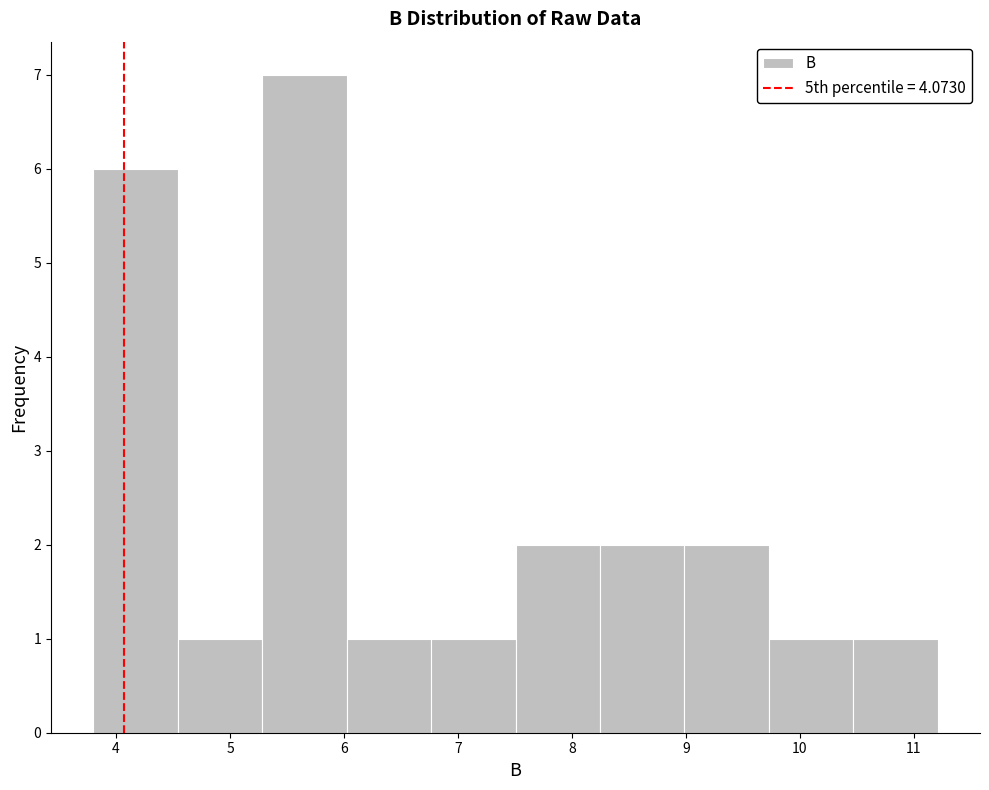

Reading left to right, transcribe this chart: for each bar, give the range it covers on the x-axis and its height. Neither the bar edges nor the heights are printed on the chart, so give them approximately, as read against the axes.

3.8 to 4.5: 6
4.5 to 5.3: 1
5.3 to 6.0: 7
6.0 to 6.8: 1
6.8 to 7.5: 1
7.5 to 8.2: 2
8.2 to 9.0: 2
9.0 to 9.7: 2
9.7 to 10.5: 1
10.5 to 11.2: 1